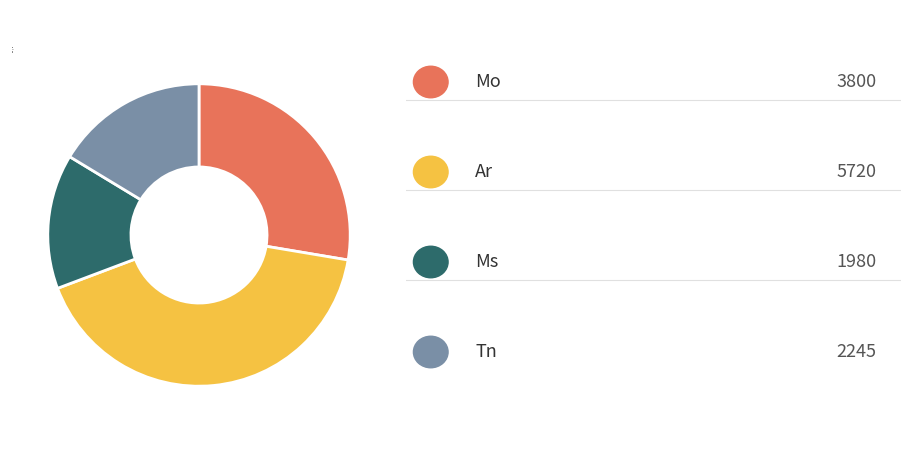

What is the ratio of the value at Ar to the value at Tn?

2.5